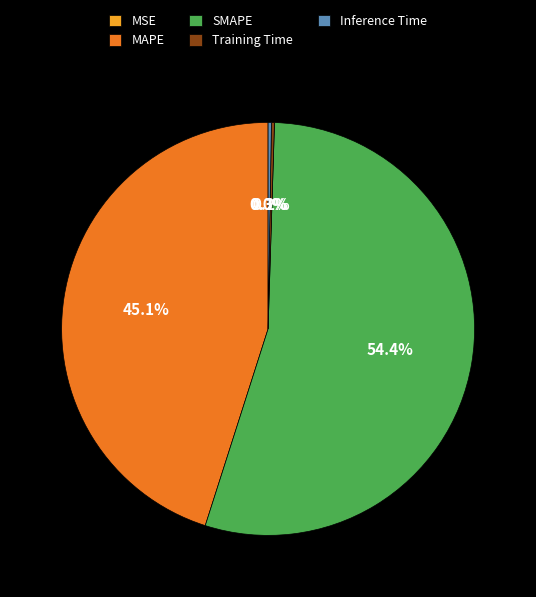

Which slice is the largest?

SMAPE